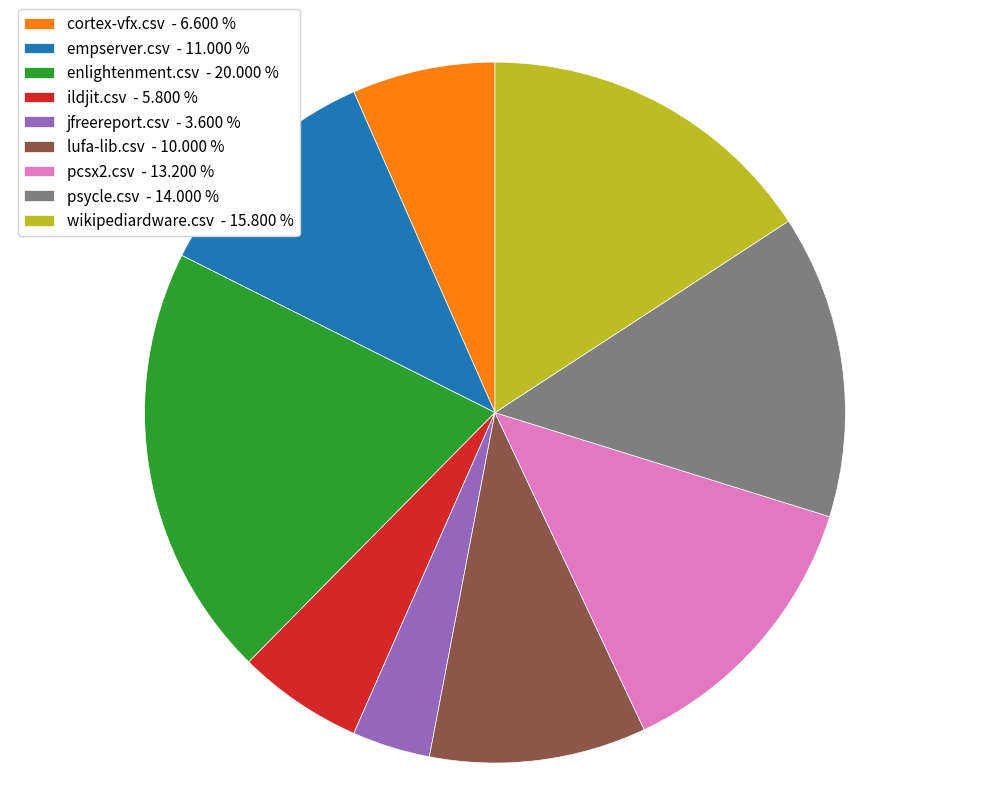

Which has a higher value, lufa-lib.csv - 10.000 % or cortex-vfx.csv - 6.600 %?

lufa-lib.csv - 10.000 %